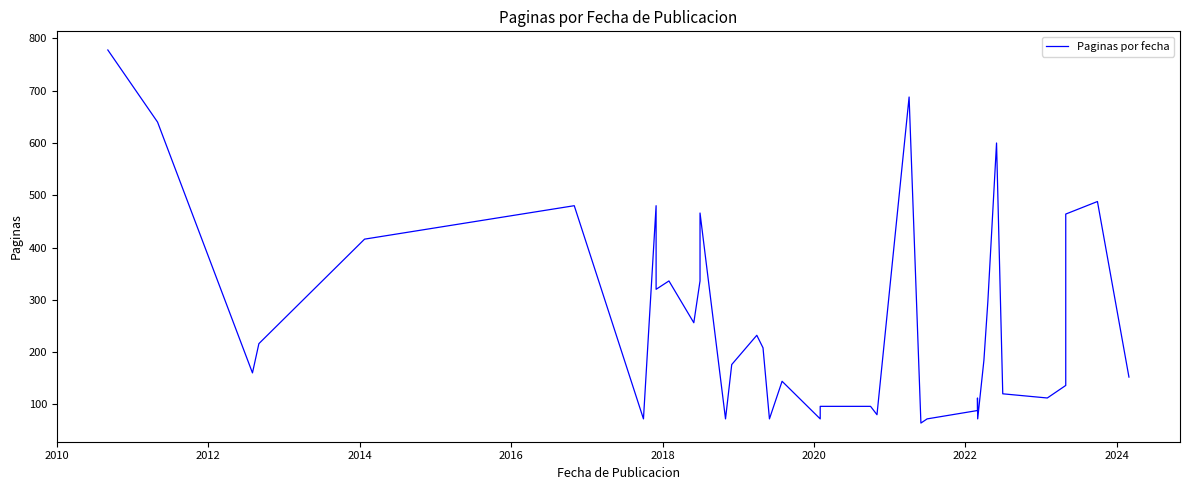

Between 2018 and 2020, which is larger?

2018